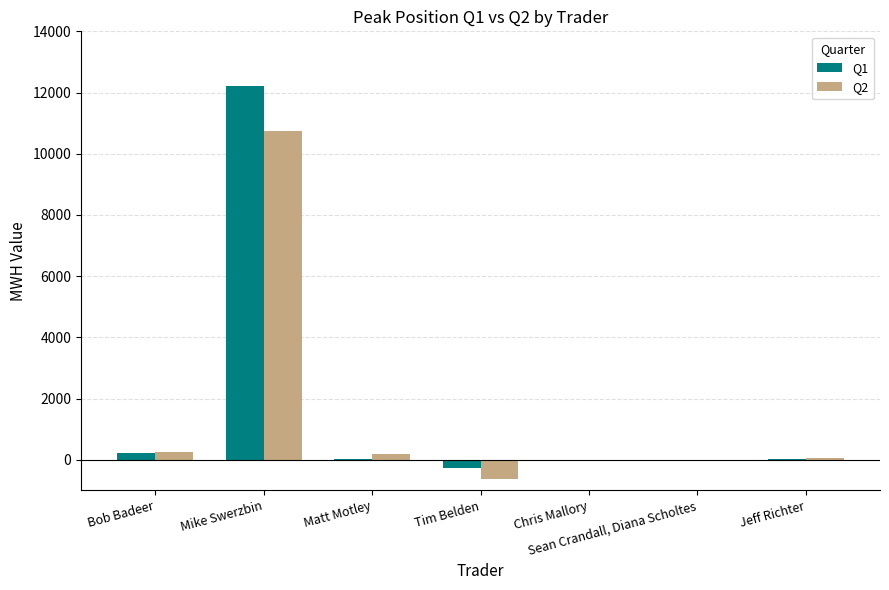

How many data points does each series have?

7